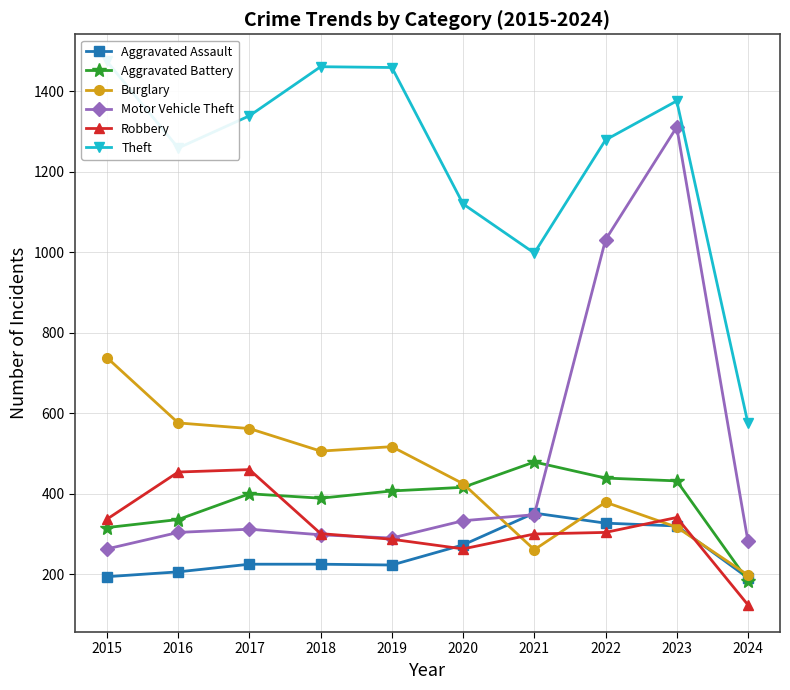

How many data points in Motor Vehicle Theft are less than 312?

5